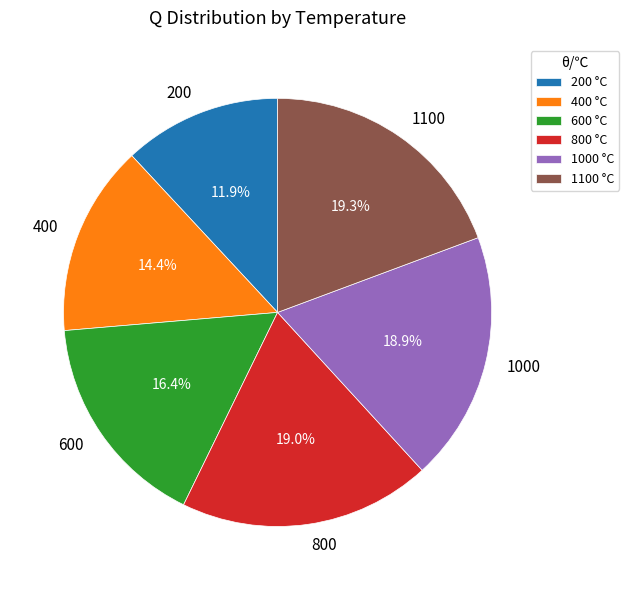

To the nearest percent, what portion does 1000 represent?

19%